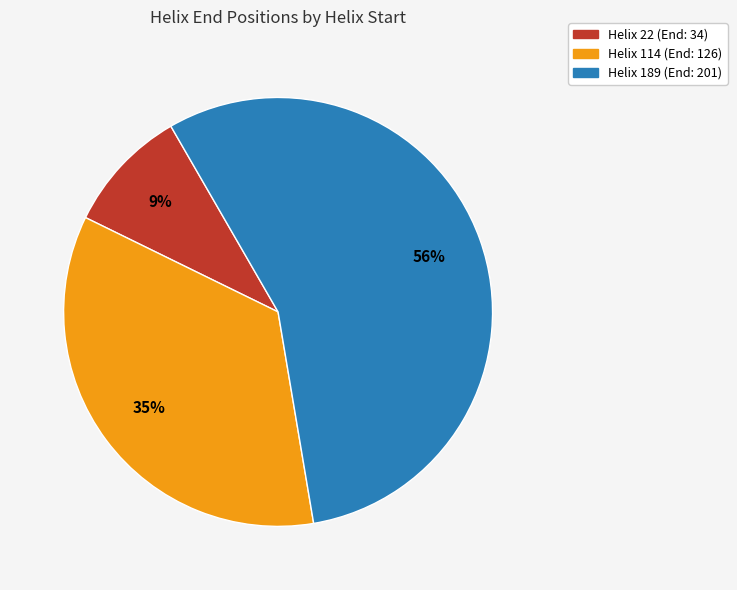

To the nearest percent, what portion does Helix 114 represent?

35%